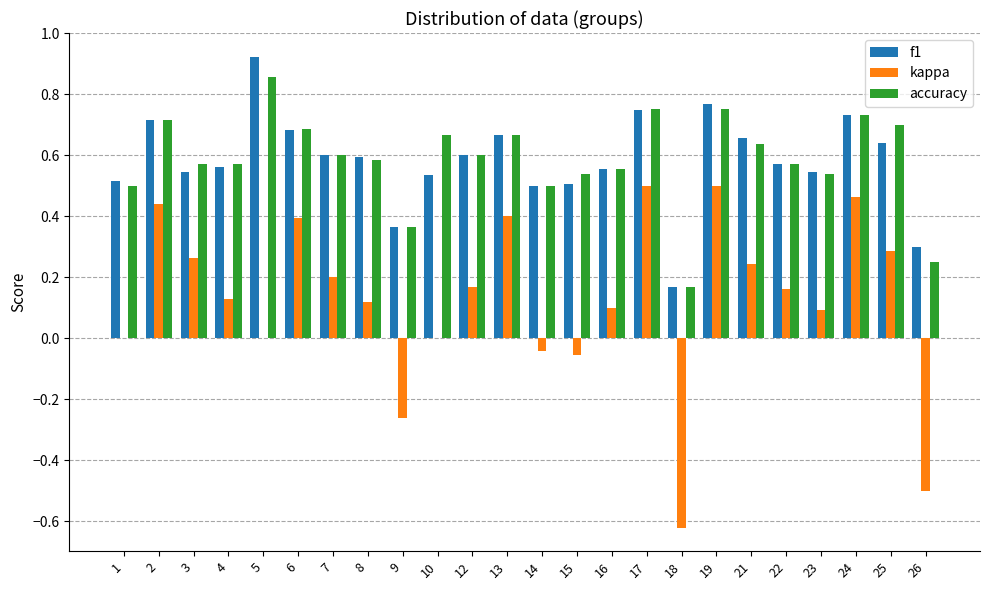

Which category has the highest value across all series?

5